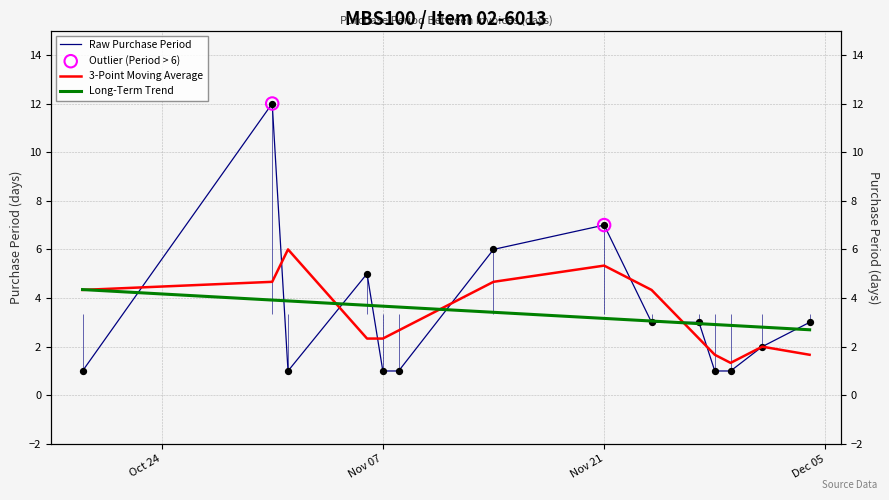

What is the change in value from 2017-10-31 to 2017-11-24?

-9